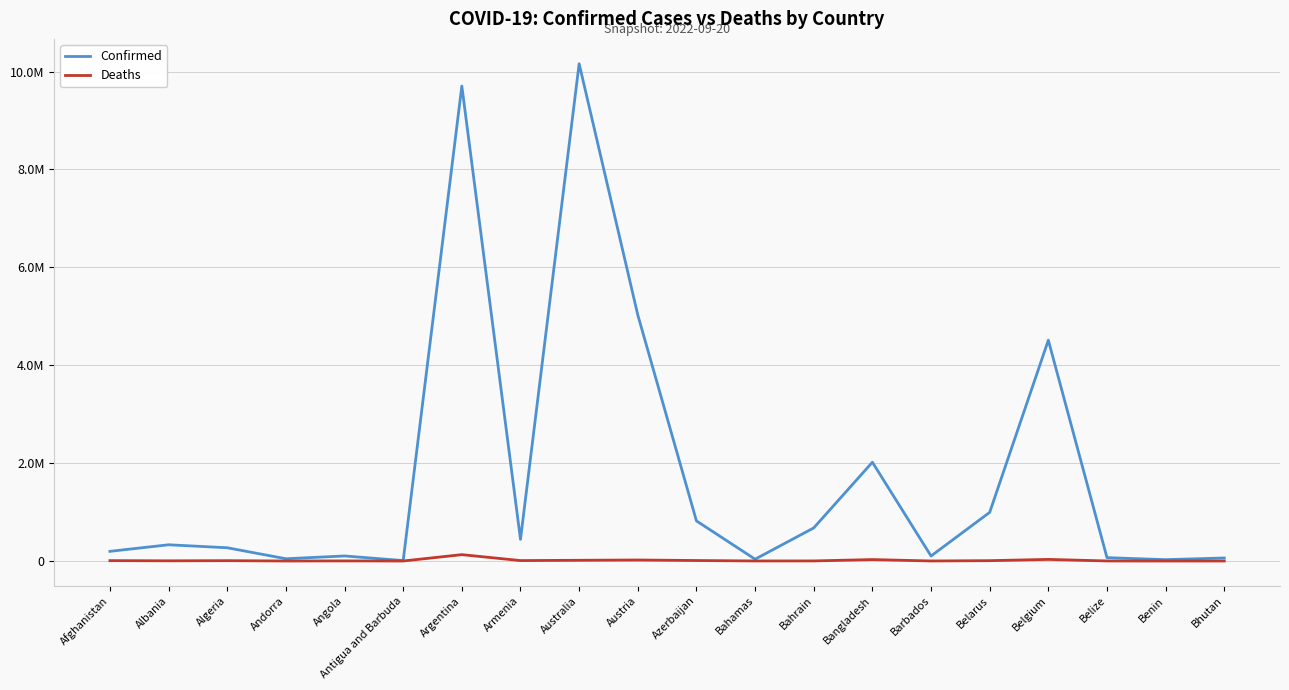

Rank the categories by Confirmed value from lowest to highest.

Antigua and Barbuda, Benin, Bahamas, Andorra, Bhutan, Belize, Barbados, Angola, Afghanistan, Algeria, Albania, Armenia, Bahrain, Azerbaijan, Belarus, Bangladesh, Belgium, Austria, Argentina, Australia